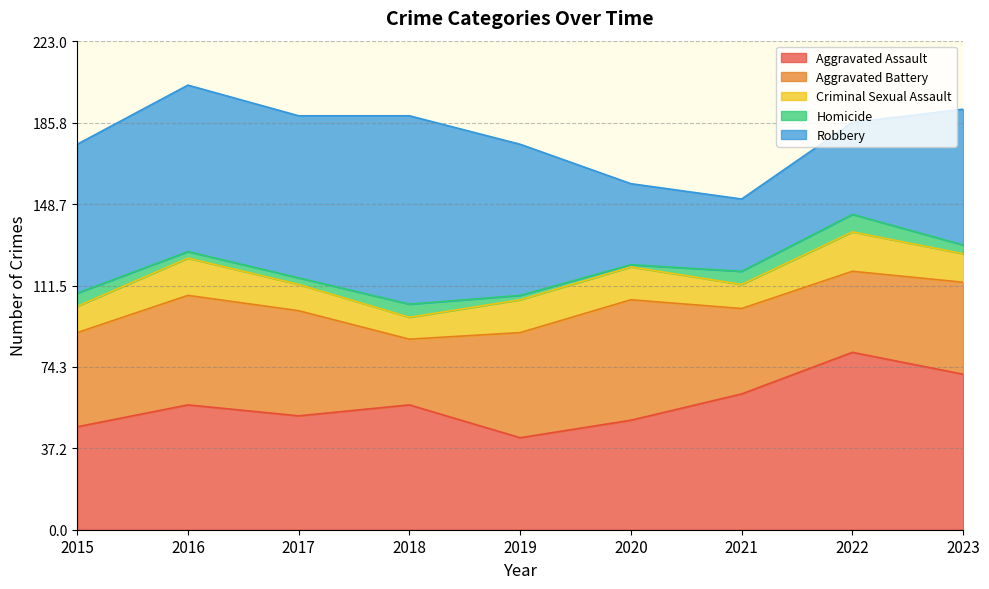

What is the difference between the highest and lowest values at 2016?

73